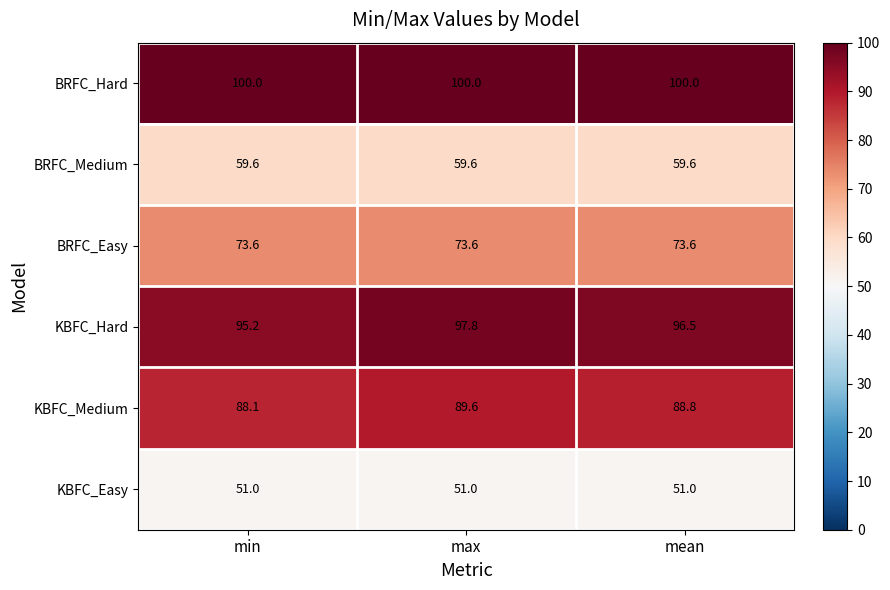

What is the total value across all series at mean?

469.5